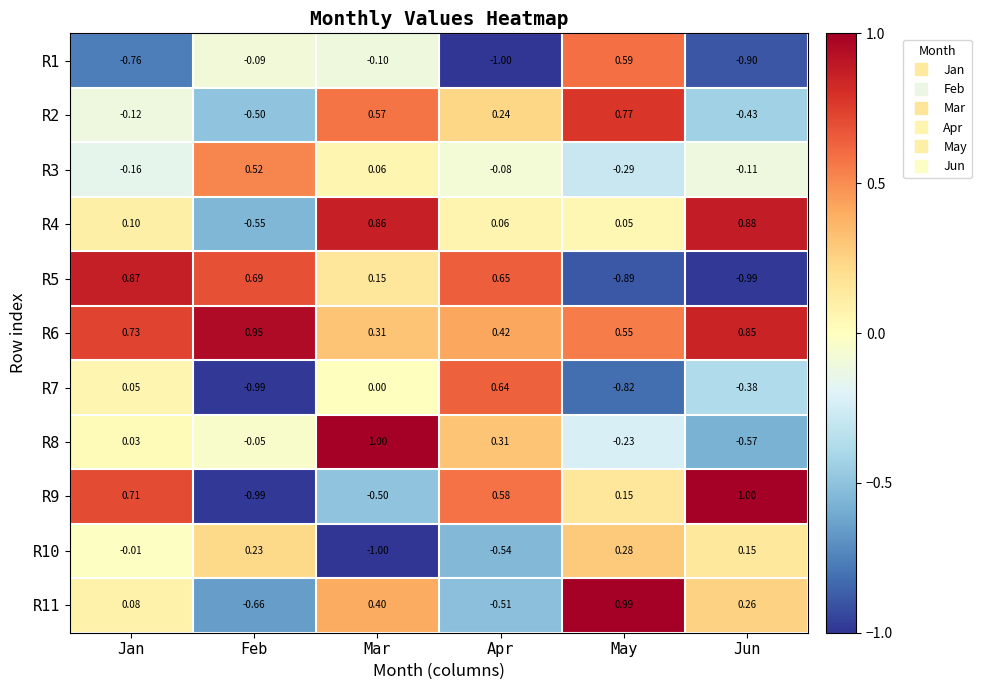

Count the number of data series in this chart.

11